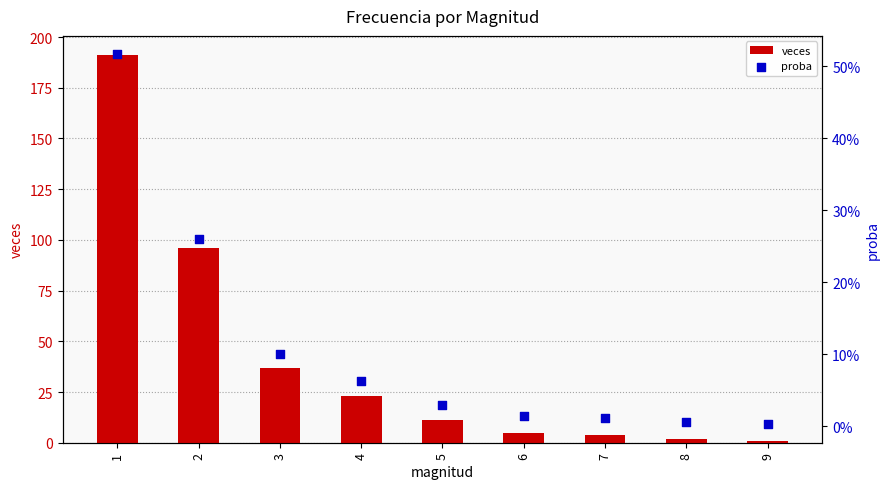

What is the total value across all series at 9?

1.0